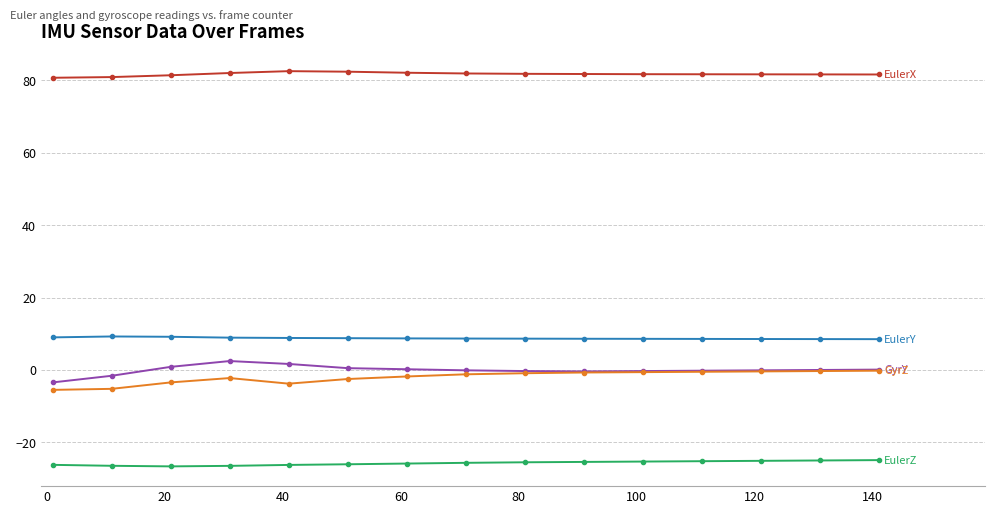

What is the smallest value displayed?

-26.6